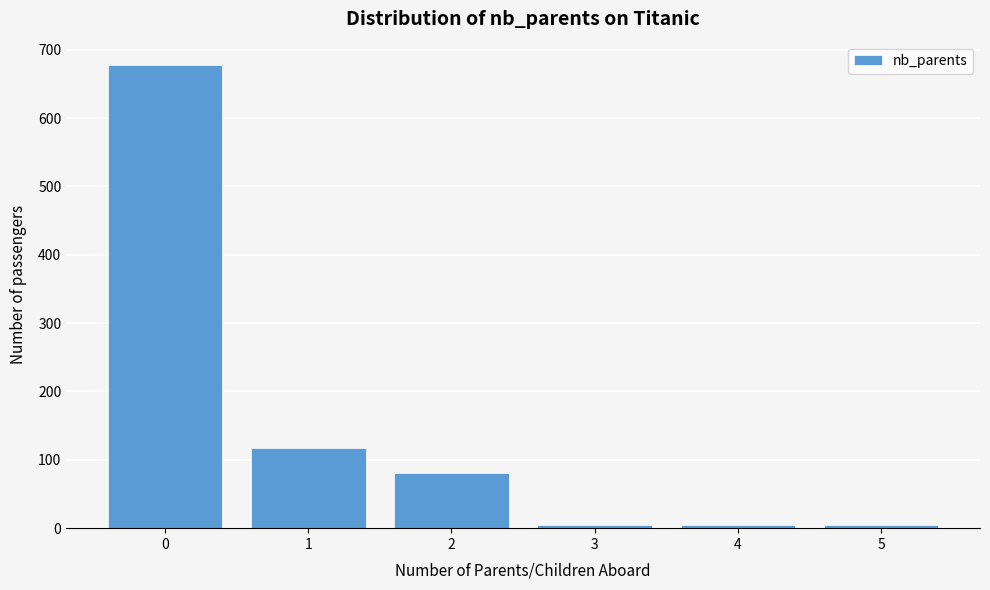

What is the average value?

148